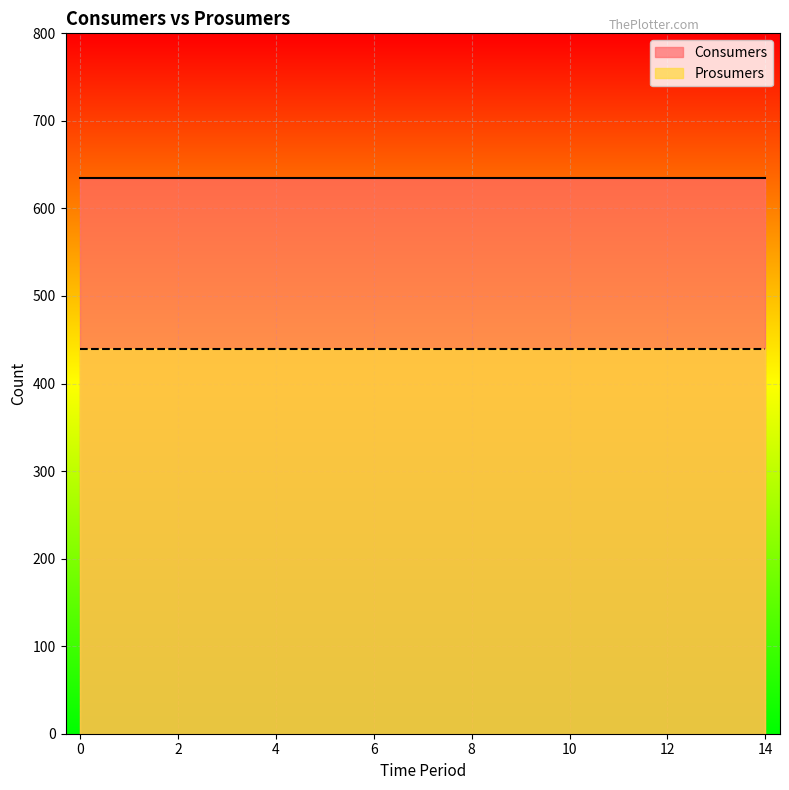

Between 6 and 7, which series saw the biggest shift?

Consumers